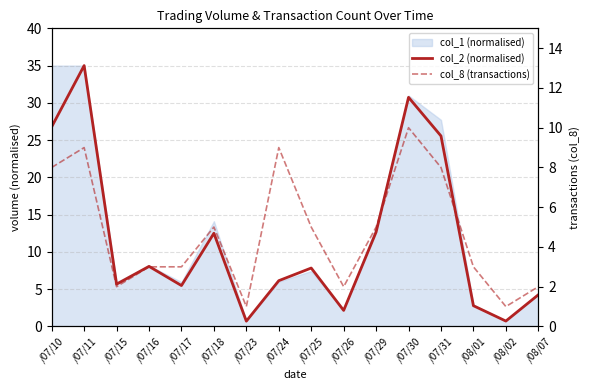

What is the total value across all series at /07/15?

7.7